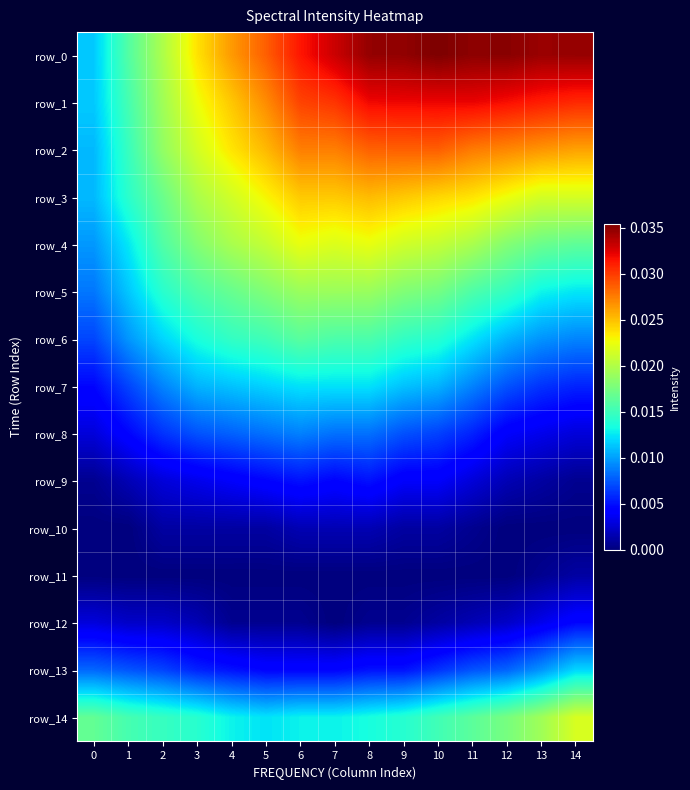

True or false: row_9 has a value of 0.0 at 3.

False